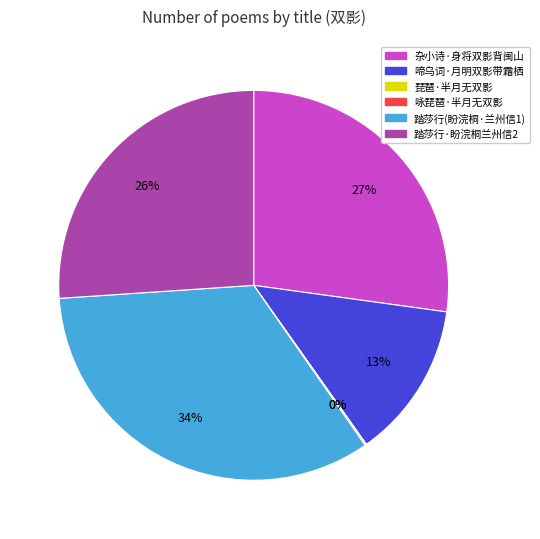

Is there any slice that represents more than half of the pie?

No